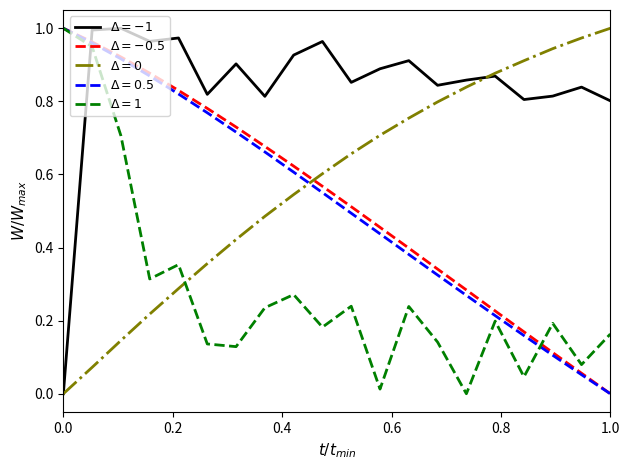

How many lines are shown in the chart?

5